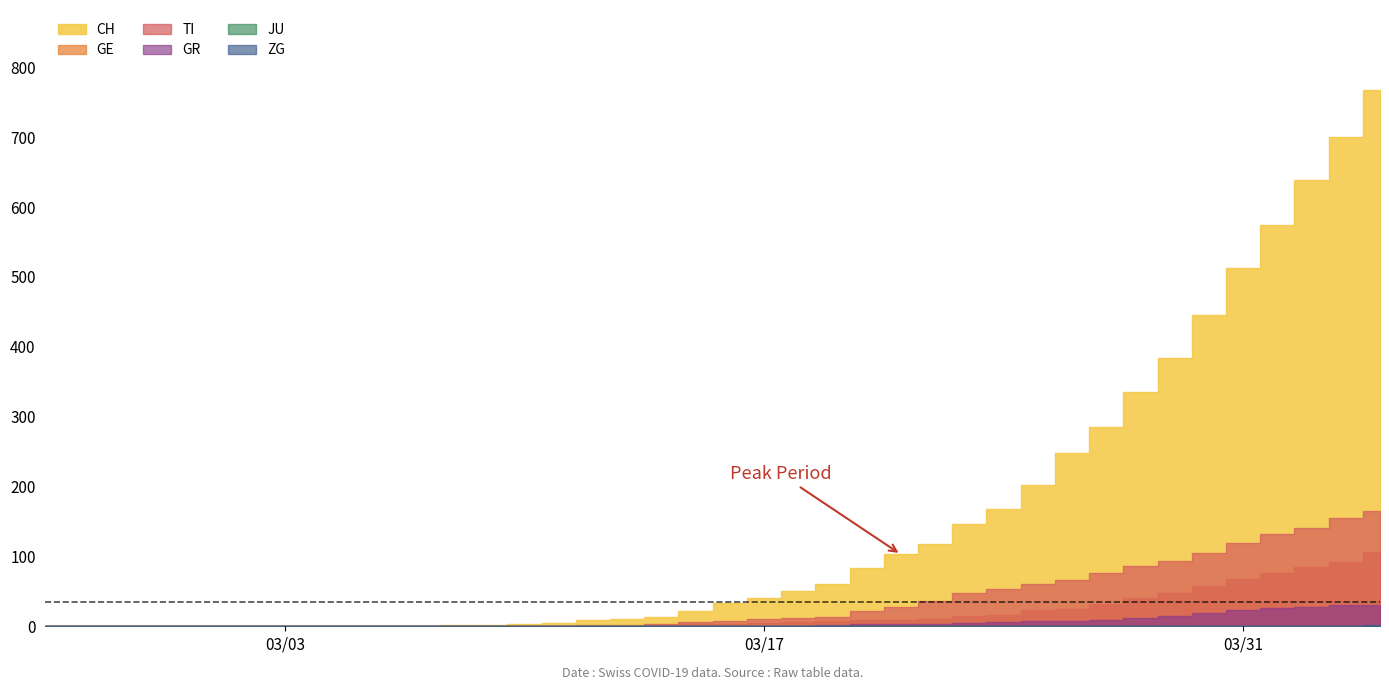

Count the number of data series in this chart.

6